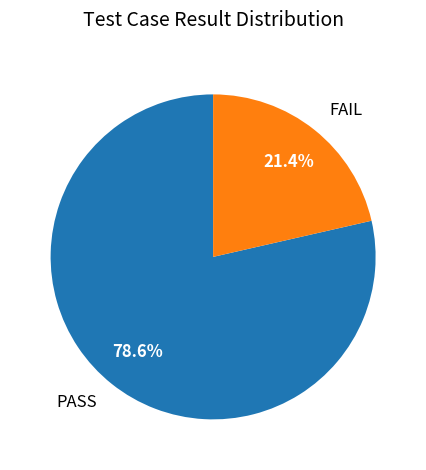

What percentage is the FAIL slice, to the nearest percent?

21%